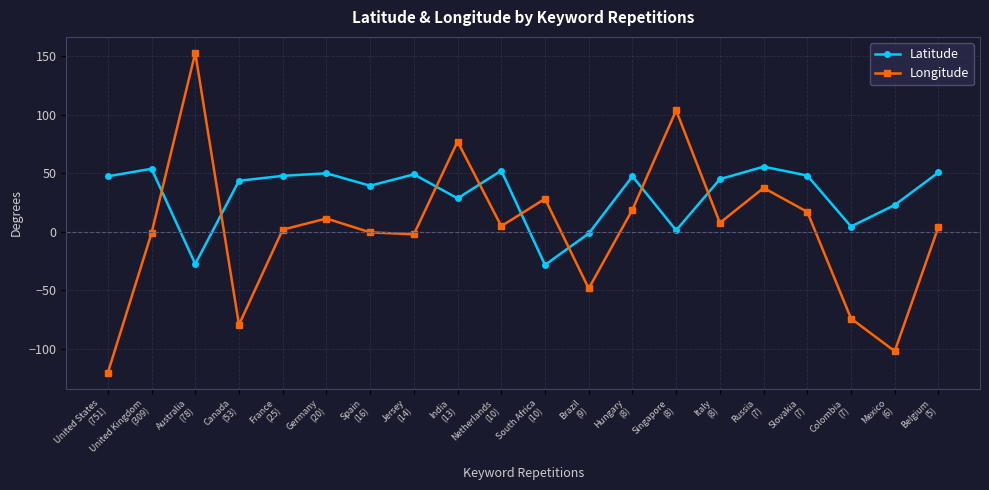

After their last crossing, which series has the higher values: Latitude or Longitude?

Latitude